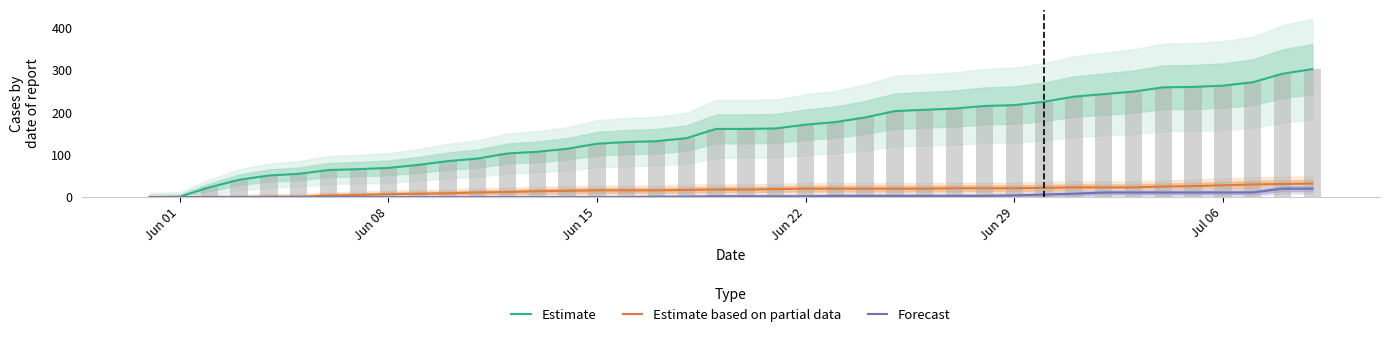

Which category has the lowest value across all series?

Jun 01